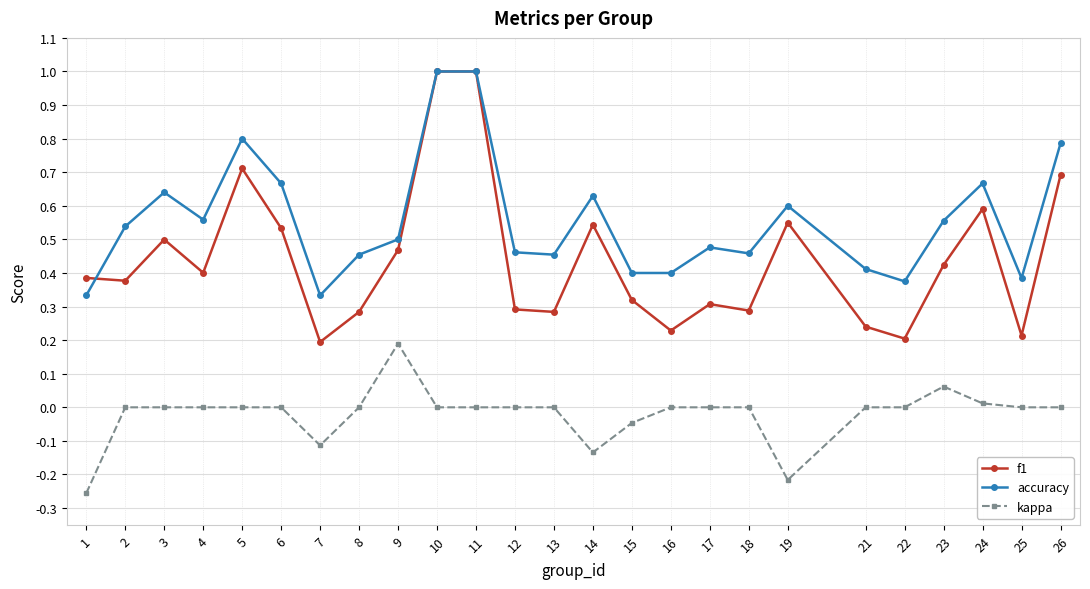

True or false: accuracy and kappa intersect in this chart.

False